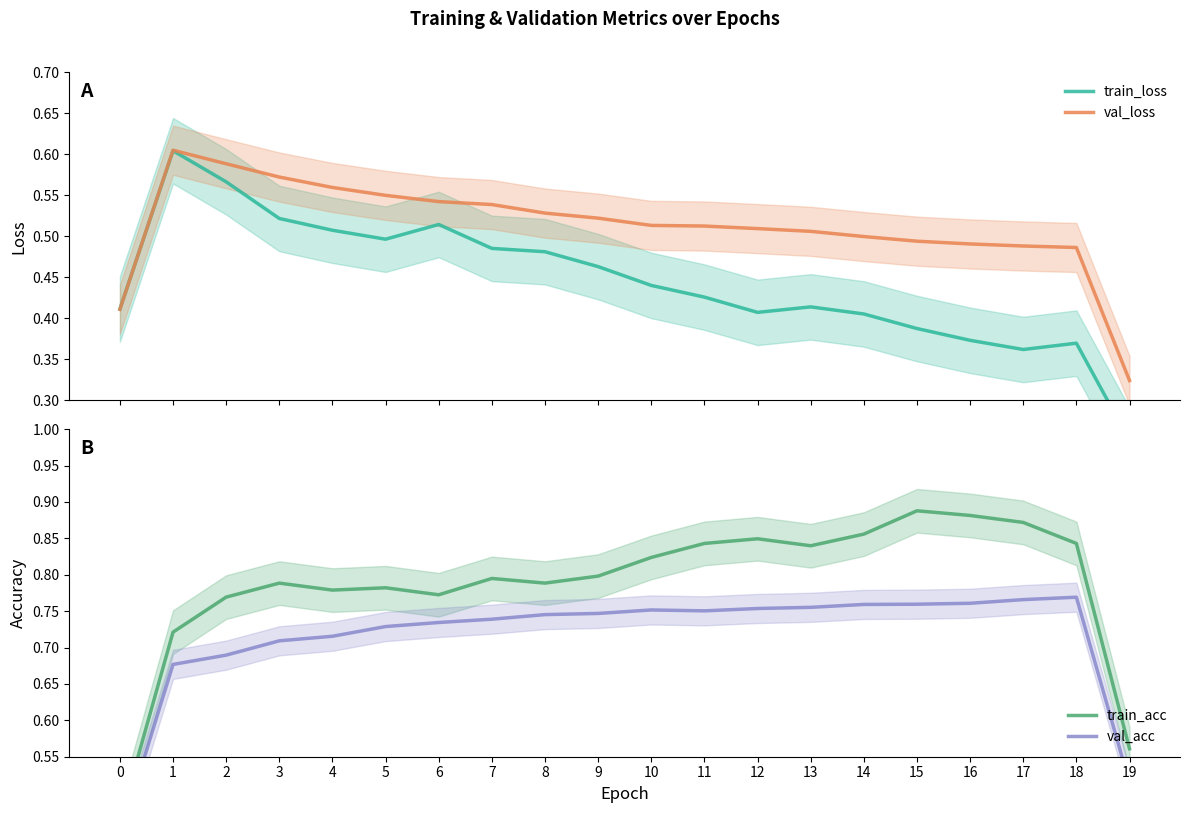

Reading left to right, transcribe all the data shown in this chart.

train_loss: 0=0.4	1=0.6	2=0.6	3=0.5	4=0.5	5=0.5	6=0.5	7=0.5	8=0.5	9=0.5	10=0.4	11=0.4	12=0.4	13=0.4	14=0.4	15=0.4	16=0.4	17=0.4	18=0.4	19=0.3
val_loss: 0=0.4	1=0.6	2=0.6	3=0.6	4=0.6	5=0.6	6=0.5	7=0.5	8=0.5	9=0.5	10=0.5	11=0.5	12=0.5	13=0.5	14=0.5	15=0.5	16=0.5	17=0.5	18=0.5	19=0.3
train_acc: 0=0.5	1=0.7	2=0.8	3=0.8	4=0.8	5=0.8	6=0.8	7=0.8	8=0.8	9=0.8	10=0.8	11=0.8	12=0.8	13=0.8	14=0.9	15=0.9	16=0.9	17=0.9	18=0.8	19=0.6
val_acc: 0=0.4	1=0.7	2=0.7	3=0.7	4=0.7	5=0.7	6=0.7	7=0.7	8=0.7	9=0.7	10=0.8	11=0.8	12=0.8	13=0.8	14=0.8	15=0.8	16=0.8	17=0.8	18=0.8	19=0.5